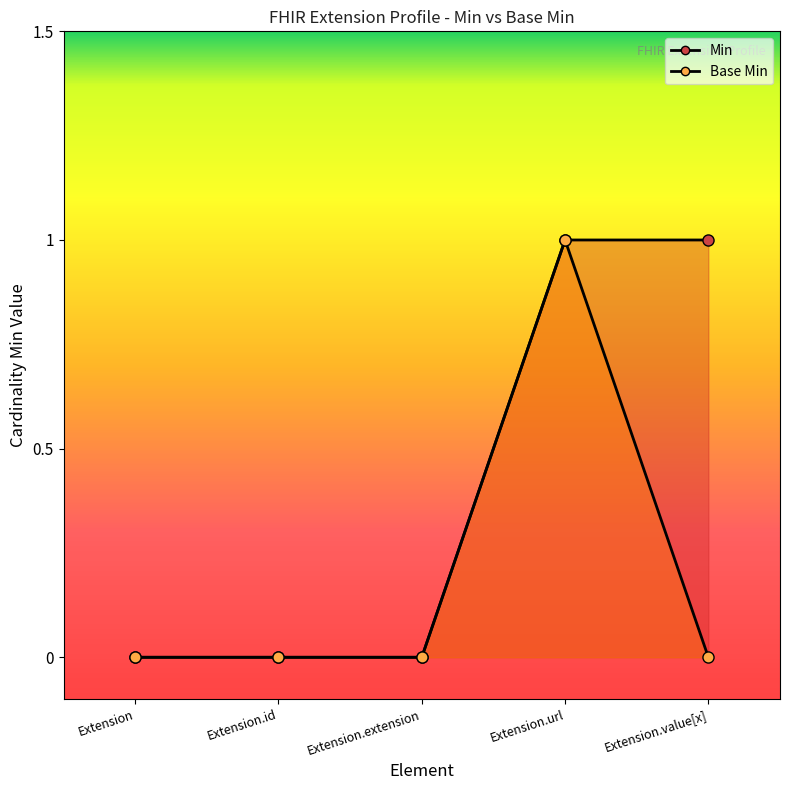

At which label does Base Min reach its peak?

Extension.url